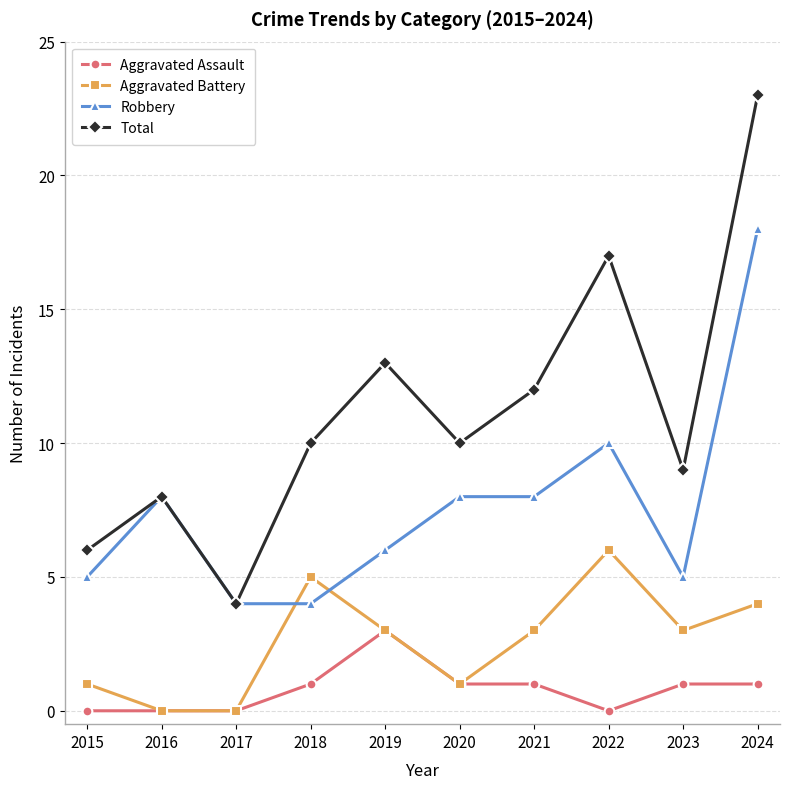

What are all the series names shown in the legend?

Aggravated Assault, Aggravated Battery, Robbery, Total